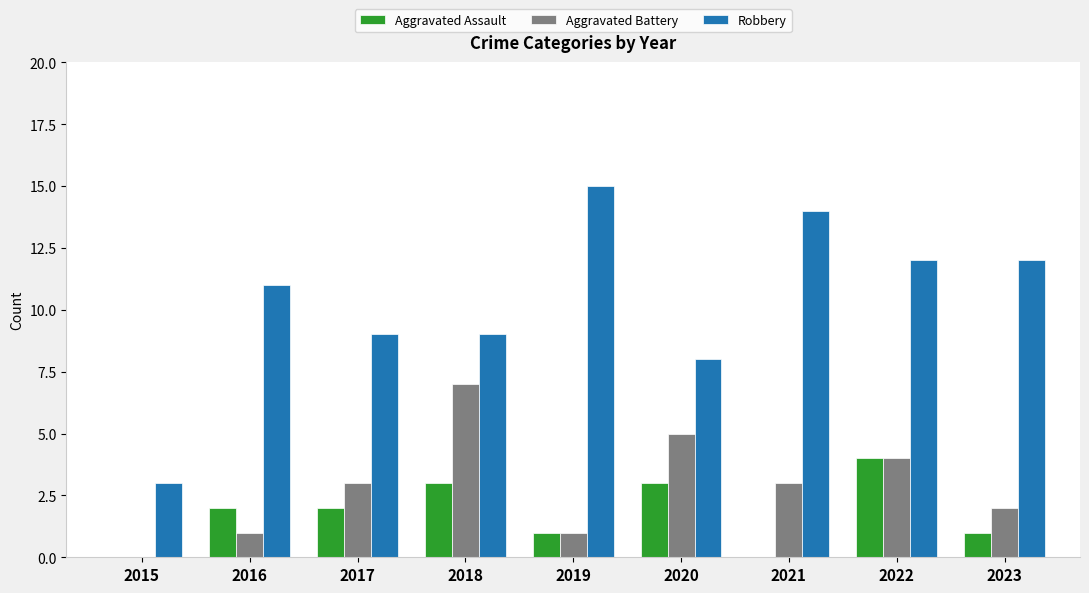

Reading left to right, list all the values displayed in this chart.

Aggravated Assault: 2015=0	2016=2	2017=2	2018=3	2019=1	2020=3	2021=0	2022=4	2023=1
Aggravated Battery: 2015=0	2016=1	2017=3	2018=7	2019=1	2020=5	2021=3	2022=4	2023=2
Robbery: 2015=3	2016=11	2017=9	2018=9	2019=15	2020=8	2021=14	2022=12	2023=12